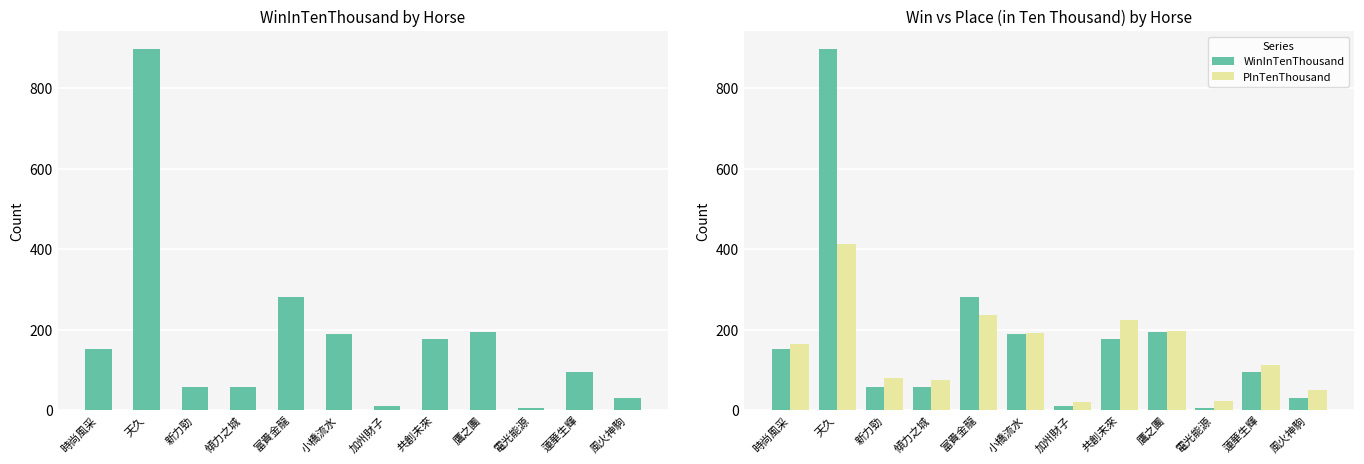

Reading left to right, extract all data points from this chart.

WinInTenThousand: 時尚風采=152	天久=897	新力勁=58	傾力之城=57	富貴金龍=282	小橋流水=190	加州財子=11	共創未來=176	鷹之團=195	電光能源=6	蓮華生輝=94	風火神駒=30
PInTenThousand: 時尚風采=164	天久=414	新力勁=80	傾力之城=76	富貴金龍=236	小橋流水=192	加州財子=20	共創未來=225	鷹之團=197	電光能源=22	蓮華生輝=113	風火神駒=49